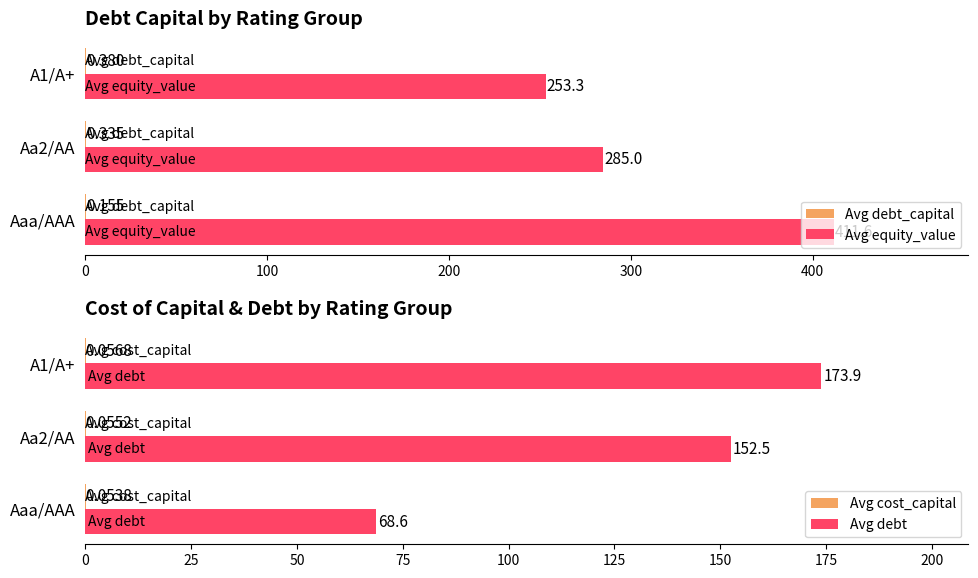

At which label does Avg equity_value reach its peak?

Aaa/AAA